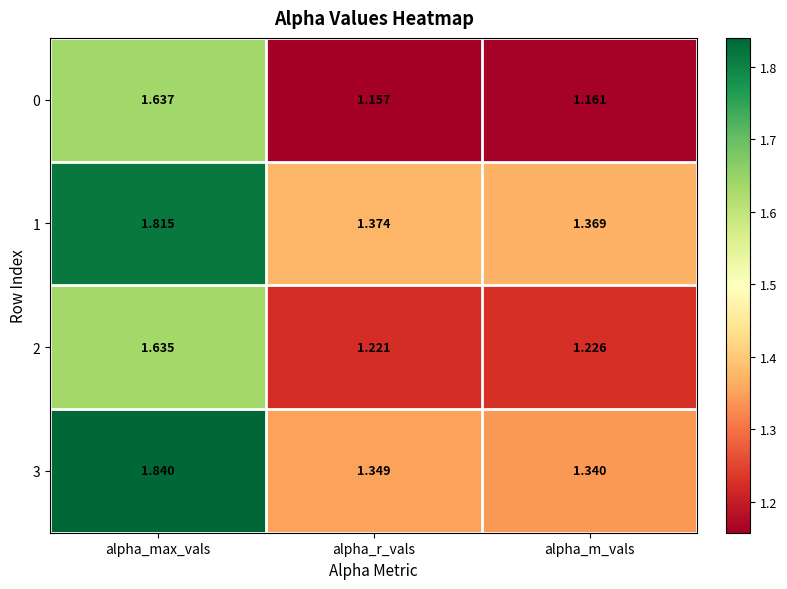

At which label is 1 closest to 1?

alpha_m_vals